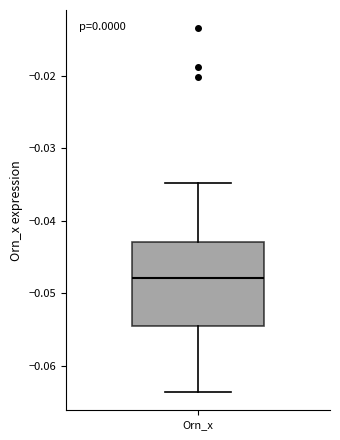

Transcribe this box plot: give where the median line is, the range the box spans, and where the two whiskers end, as read against the y-axis. The values are not printed on the chart, so give them approximately, as read against the axis.

median -0.048, box -0.054 to -0.043, whiskers -0.064 to -0.035